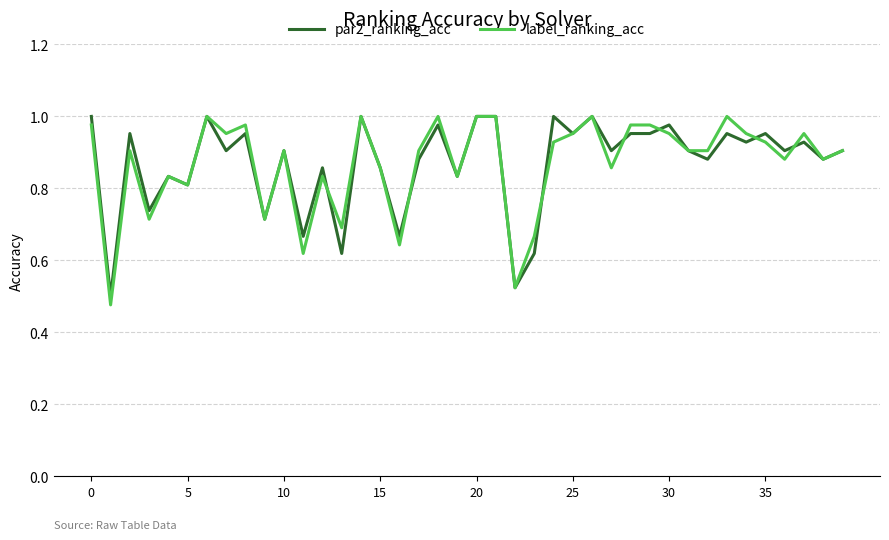

Is this an area chart (filled region under the line)?

No